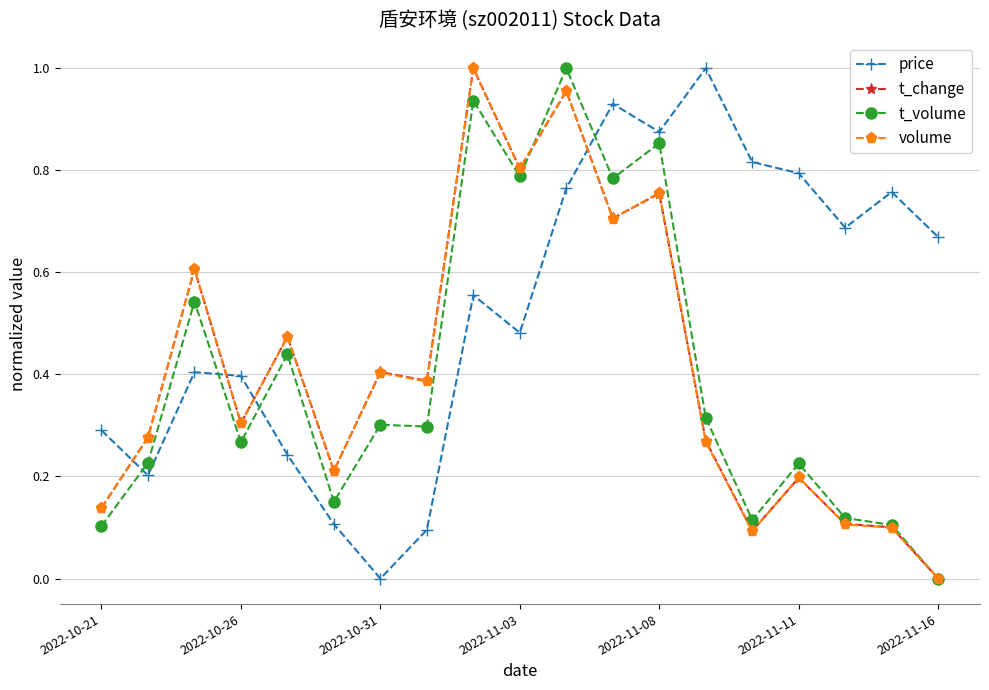

In price, how many points are higher than both neighbors (excluding endpoints)?

5